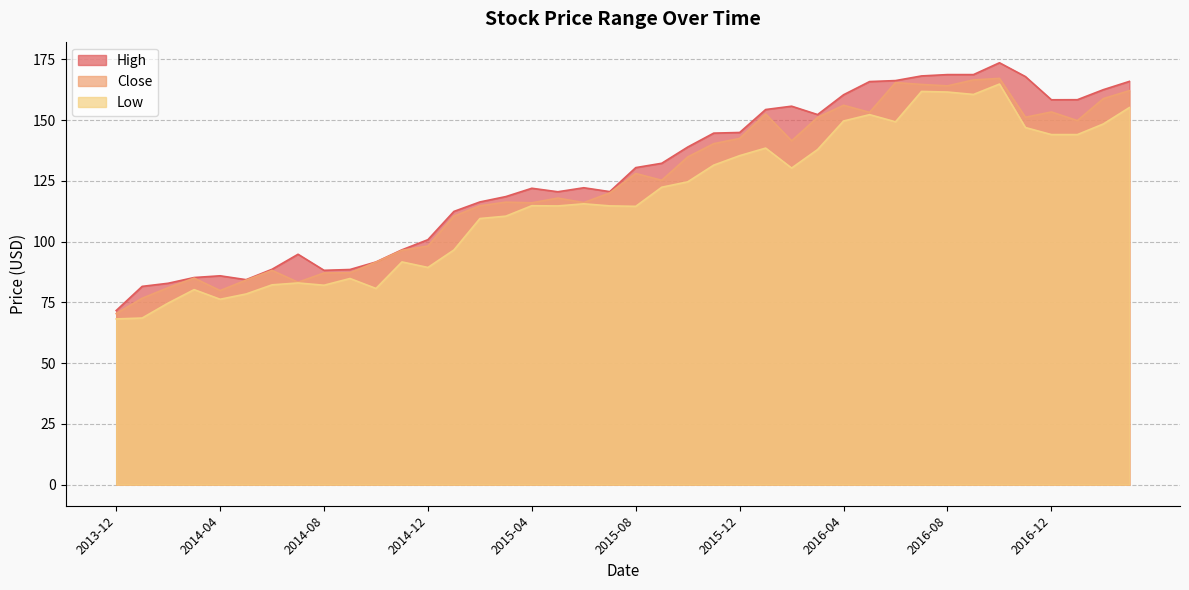

What is the label of the 40th point from the left?

2017-03